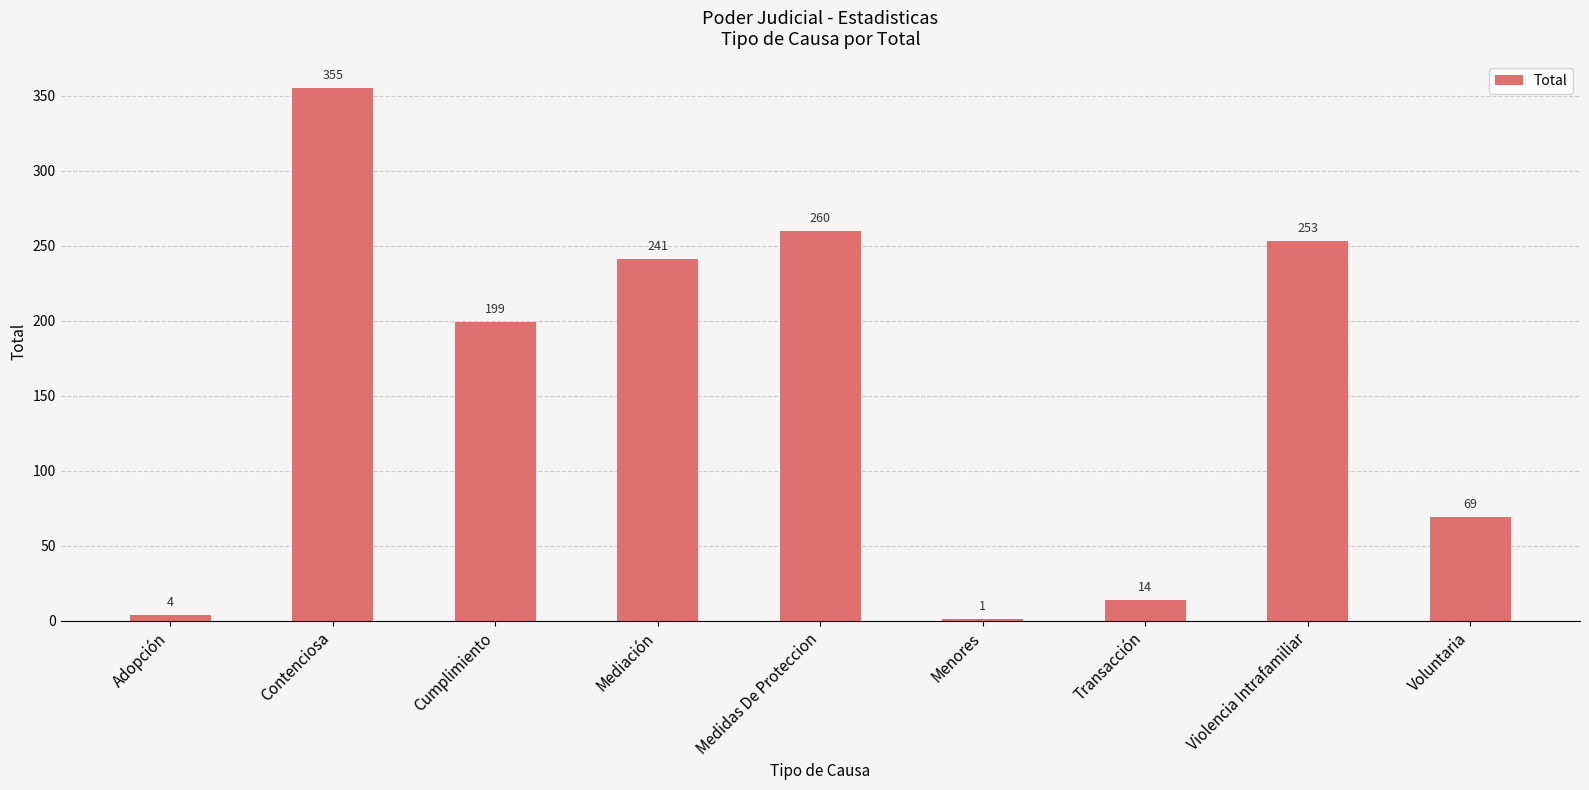

How many data points does each series have?

9